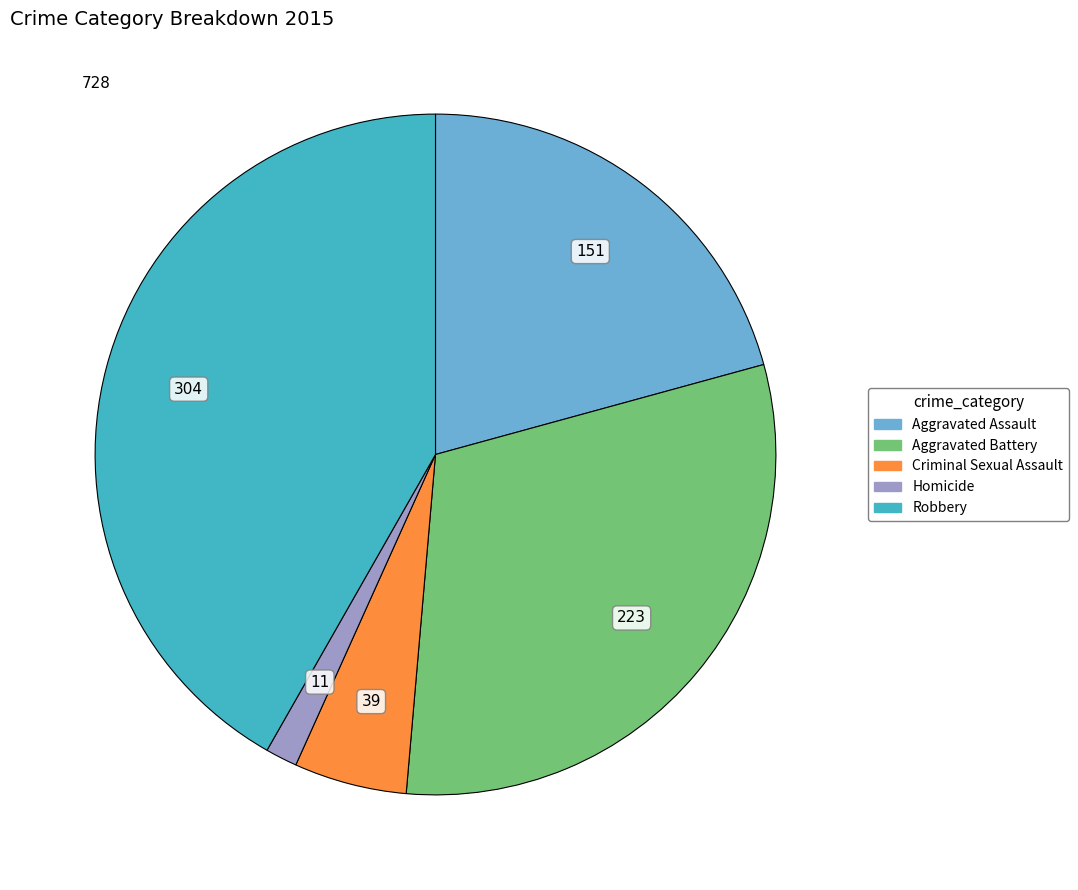

What is the ratio of the value at Aggravated Assault to the value at Homicide?

13.7